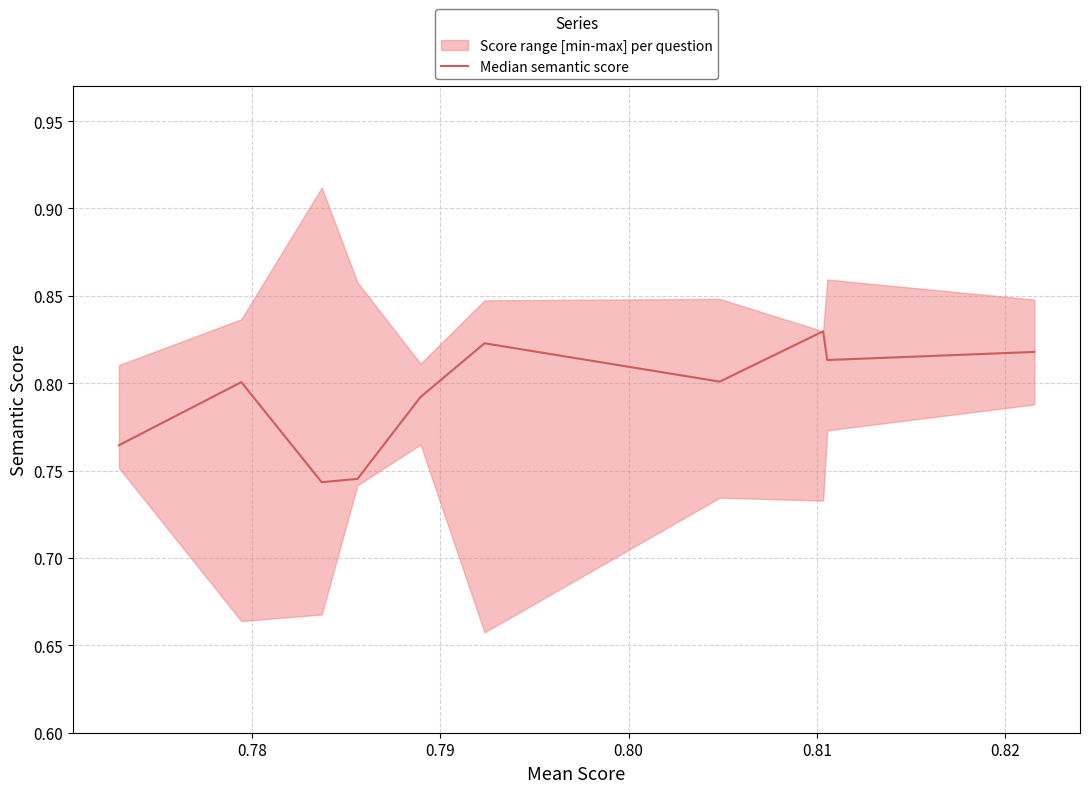

How many data points does each series have?

10